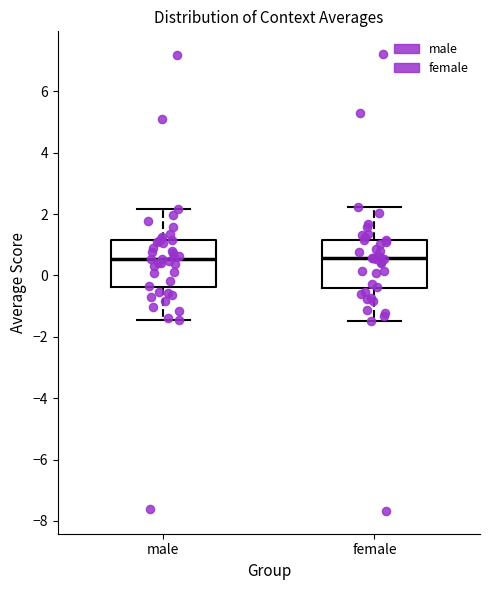

Reading left to right, transcribe this box plot: for each box, give where its median line is, the range the box spans, and where its two whiskers end, as read against the y-axis. The values are not printed on the chart, so give them approximately, as read against the axis.

male: median 0.6, box -0.4 to 1.2, whiskers -1.4 to 2.2
female: median 0.6, box -0.4 to 1.2, whiskers -1.4 to 2.2